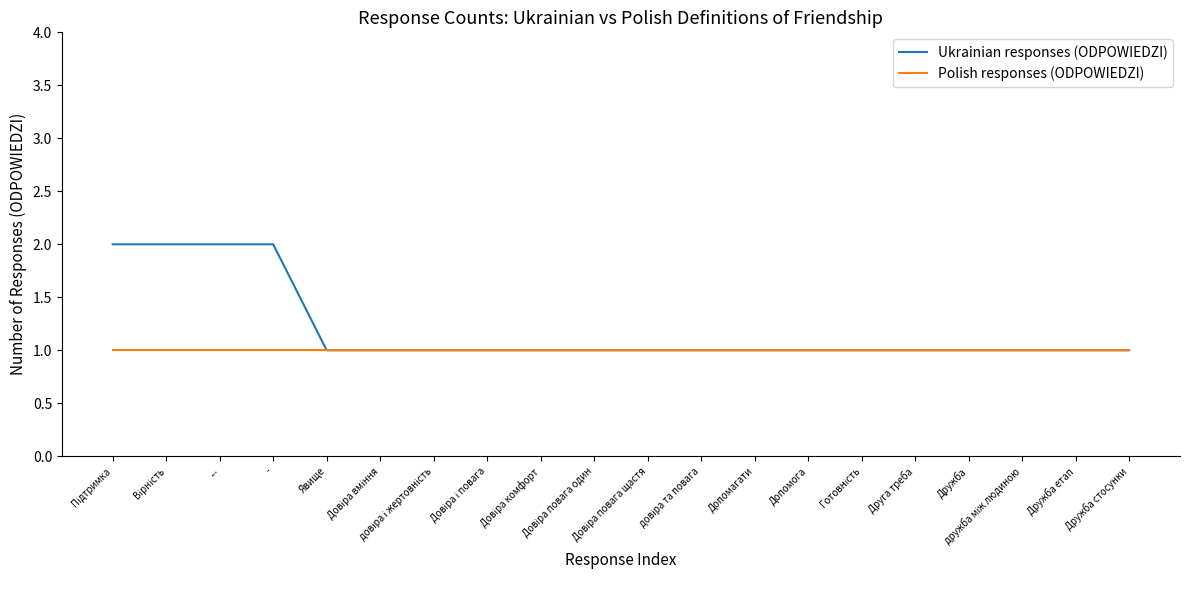

List the series in order of their overall mean, lowest first.

Polish responses (ODPOWIEDZI), Ukrainian responses (ODPOWIEDZI)